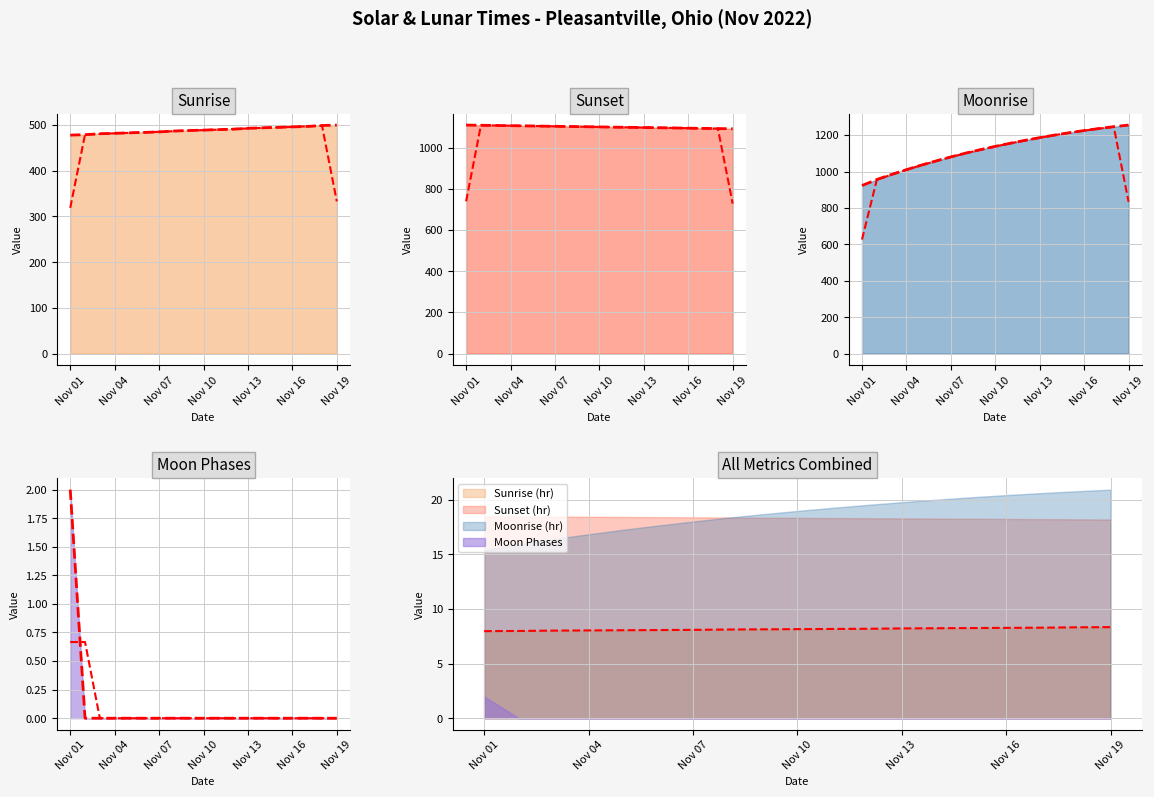

The chart shows a value of 0 at 7. True or false?

True